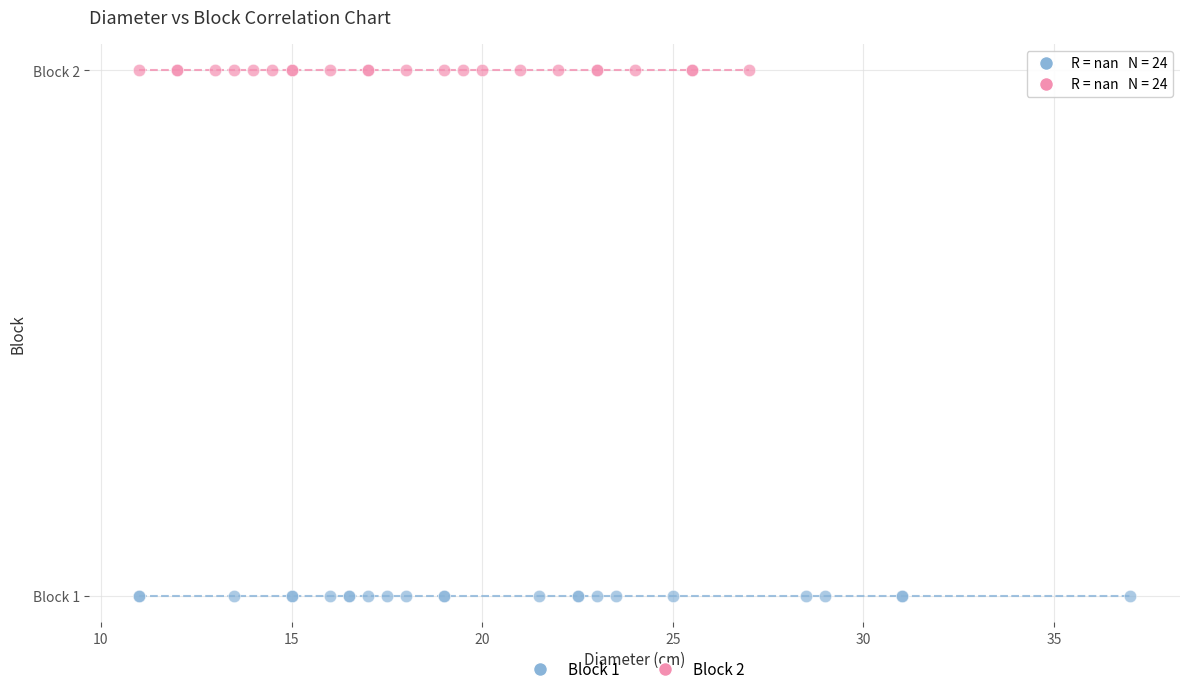

What are all the series names shown in the legend?

Block 1, Block 2